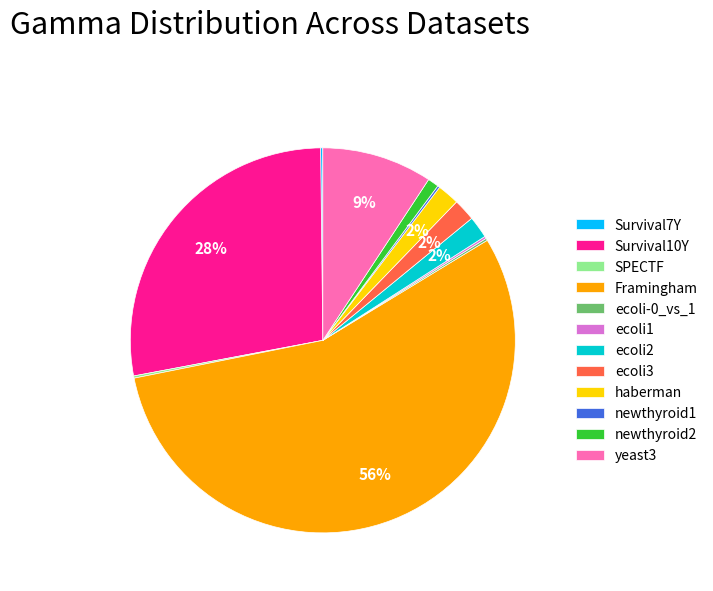

To the nearest percent, what is the difference between the haberman and Survival10Y slice percentages?

26%